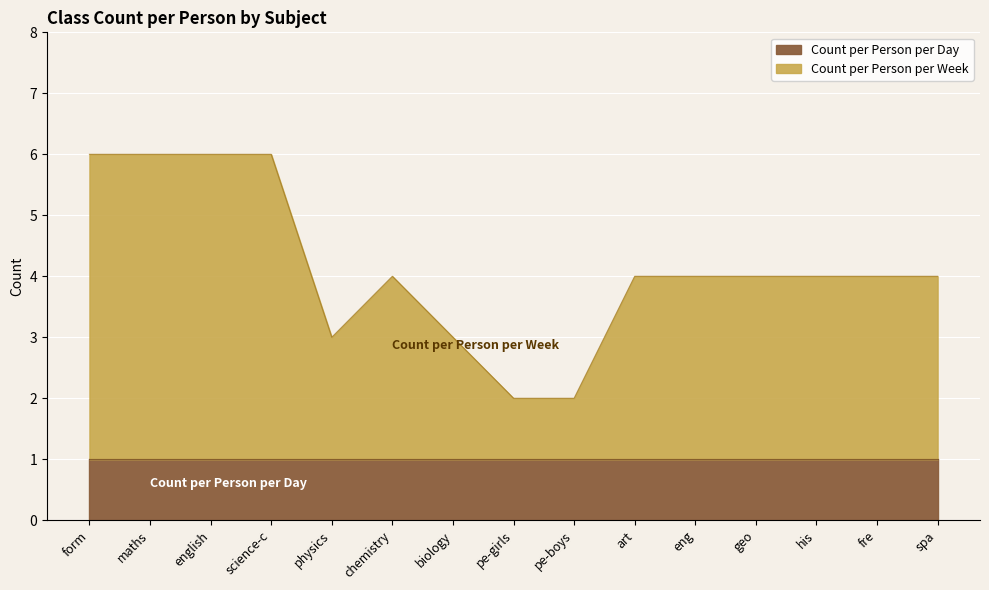

True or false: the data has more than 1 interior local peaks.

False